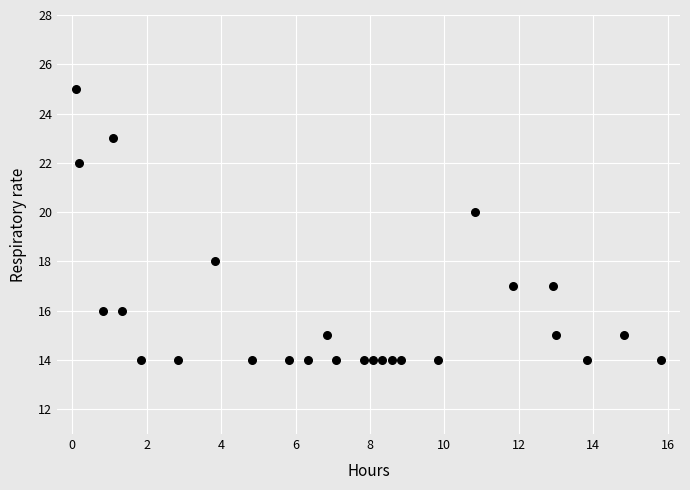

What is the range of Y values (max minus min)?

11